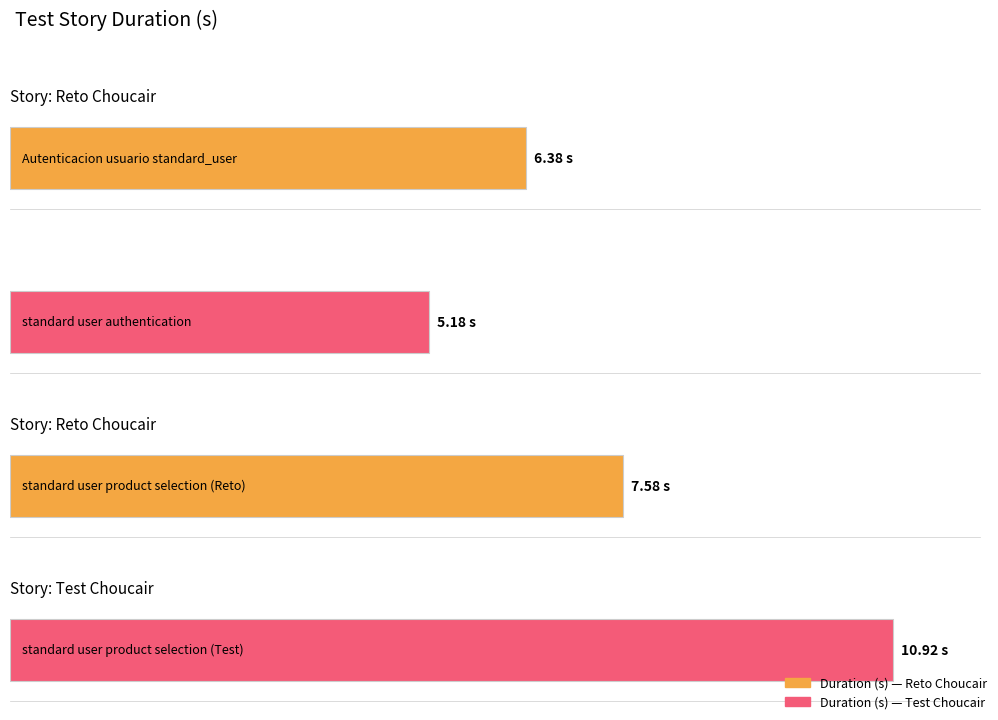

Rank the categories by value from lowest to highest.

standard user authentication, Autenticacion usuario standard_user, standard user product selection, standard user product selection (Test)